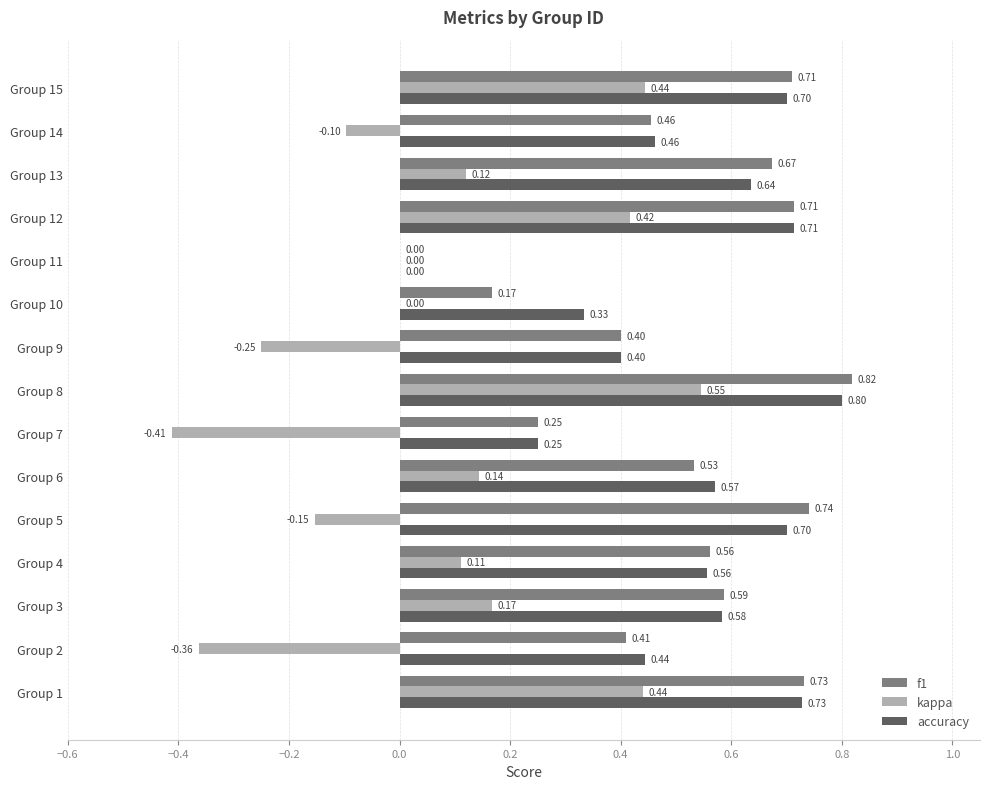

What is the sum of all kappa values?

1.1